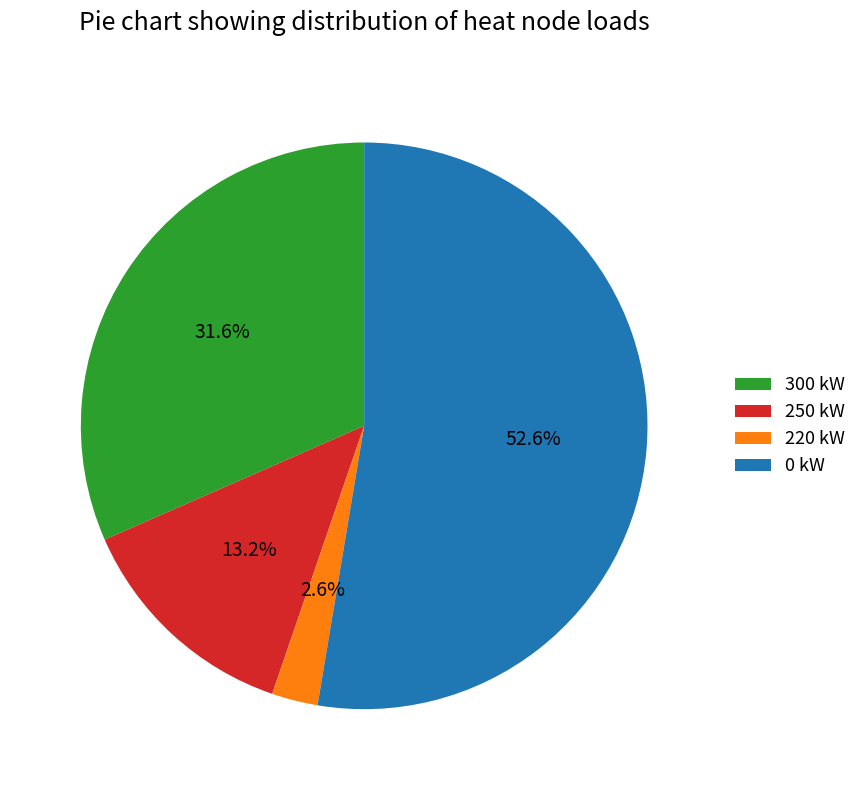

Does any single category account for the majority?

Yes